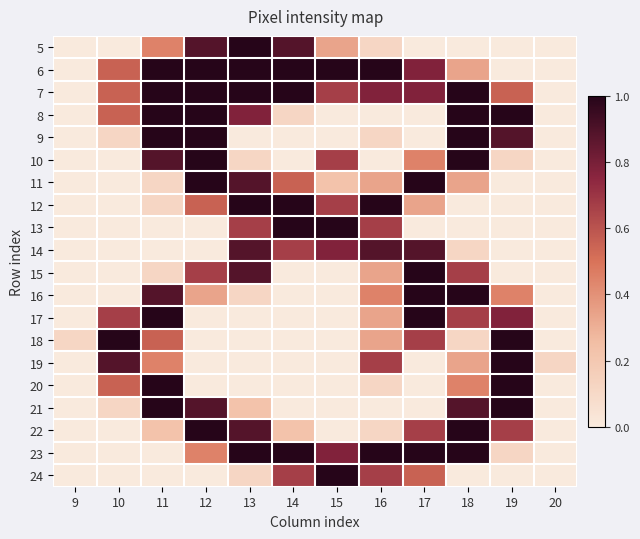

What is the total value across all series at 13?

10.6